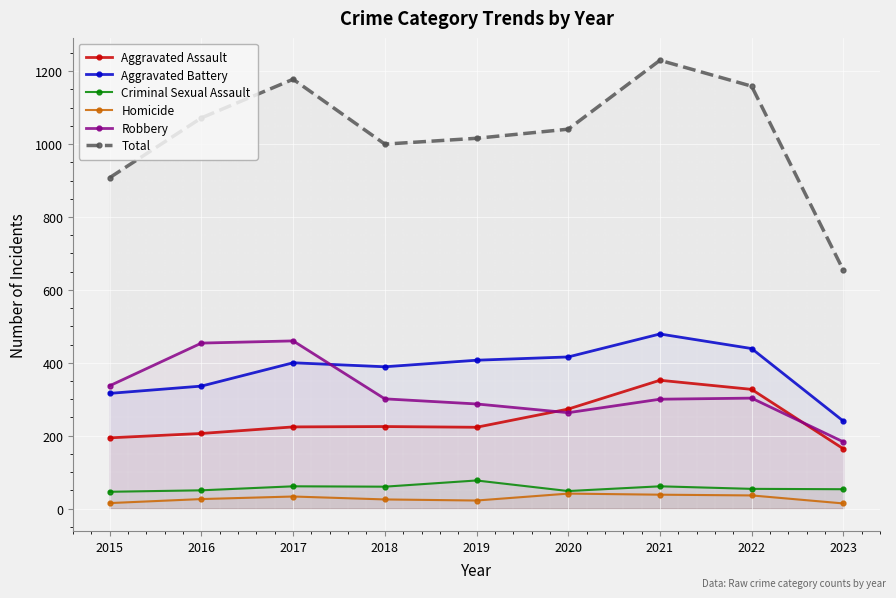

Does the chart display data point markers on the line(s)?

Yes